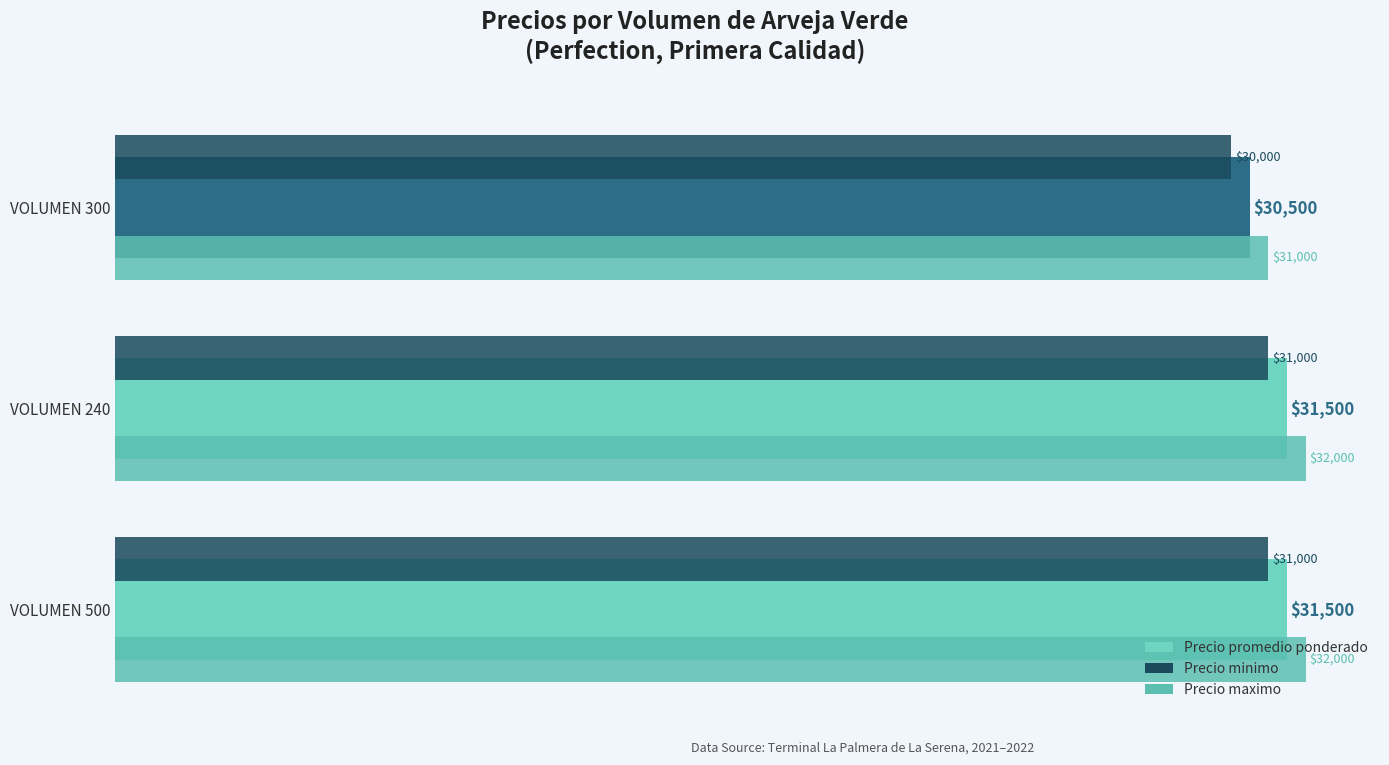

What value does the Precio maximo series have at VOLUMEN 500?

32000